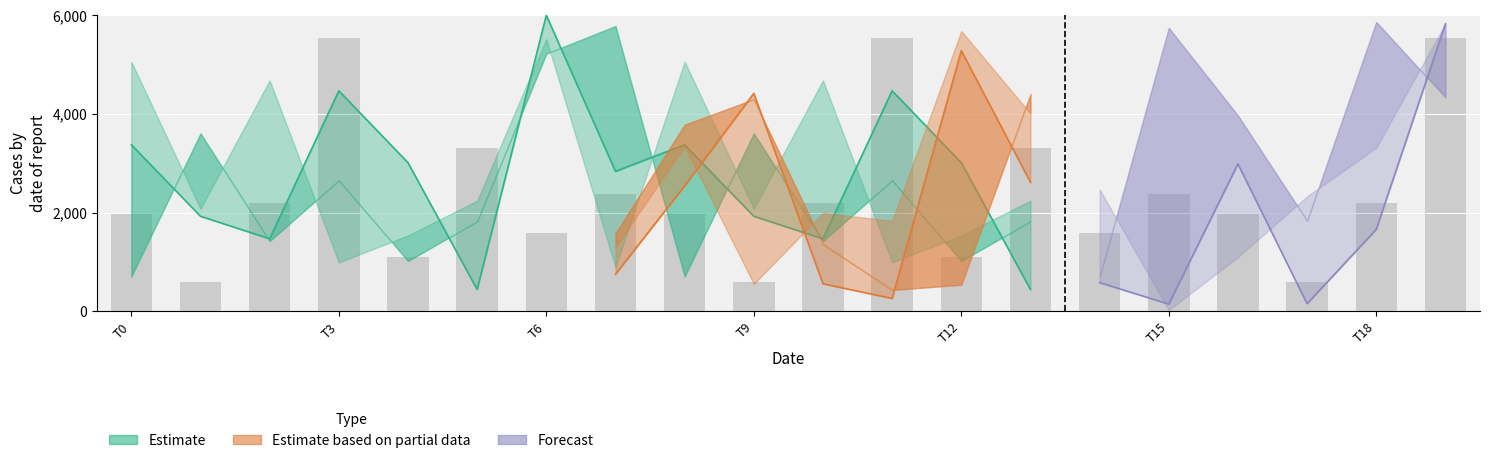

Is it true that the value at 13 is 3312.9?

True